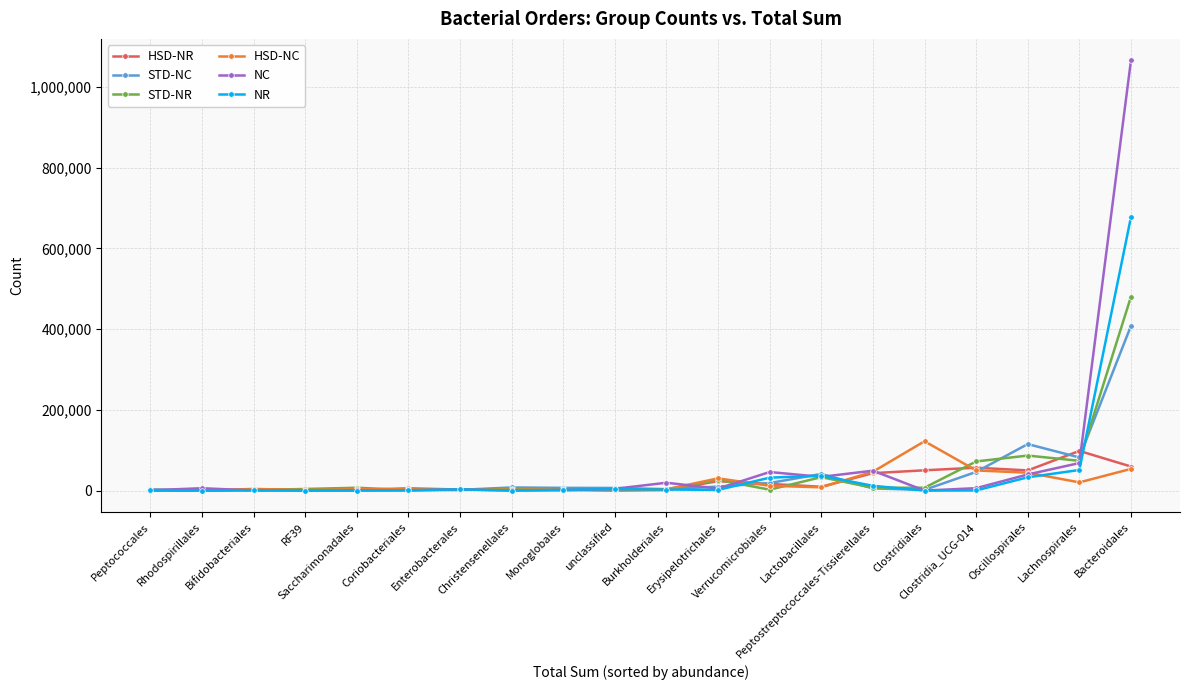

What position from the left is RF39?

4